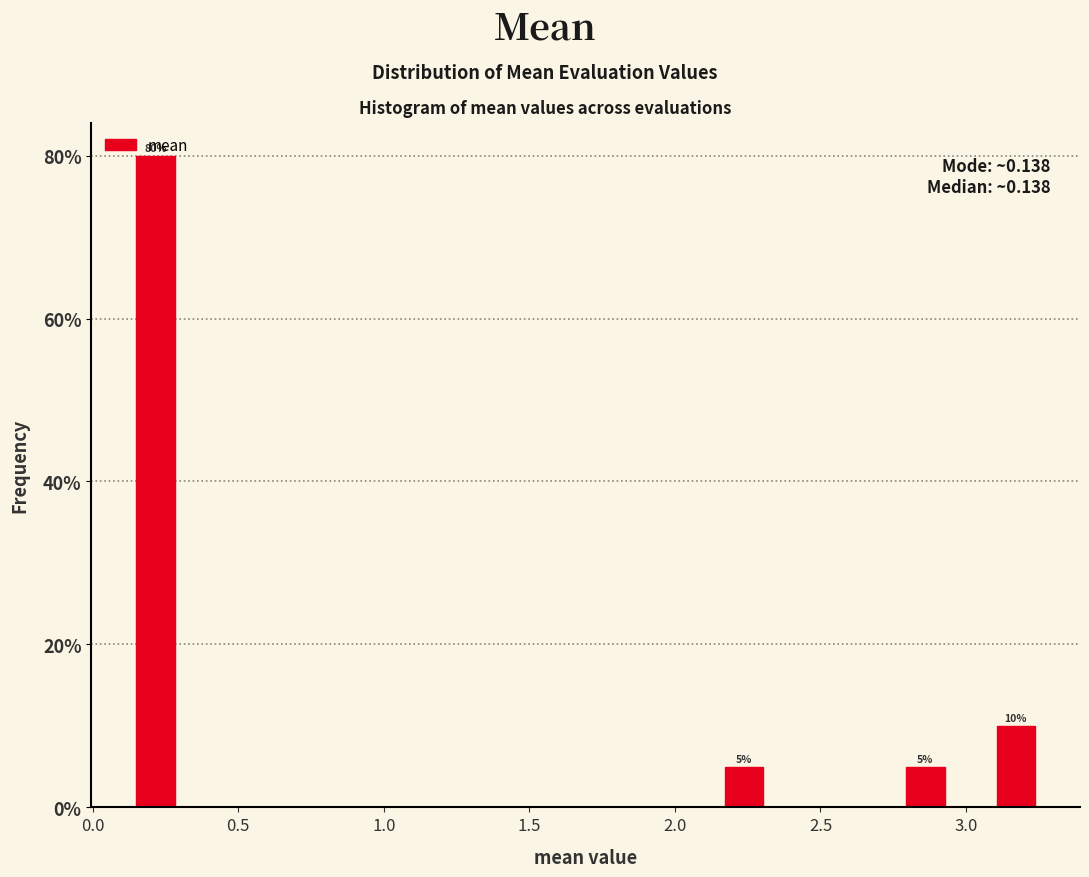

Around what value on the x-axis is the tallest bar? Give the approximate position of its centre, as read against the axis.

0.20